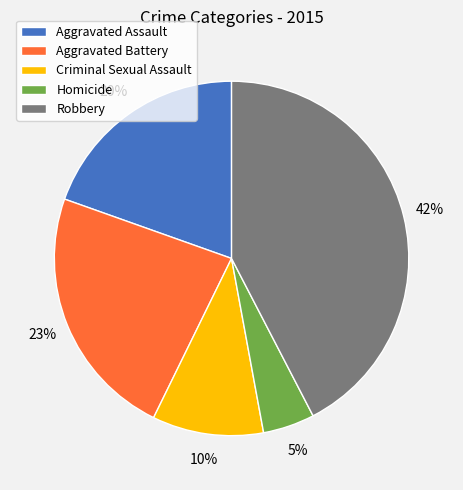

Is there any slice that represents more than half of the pie?

No